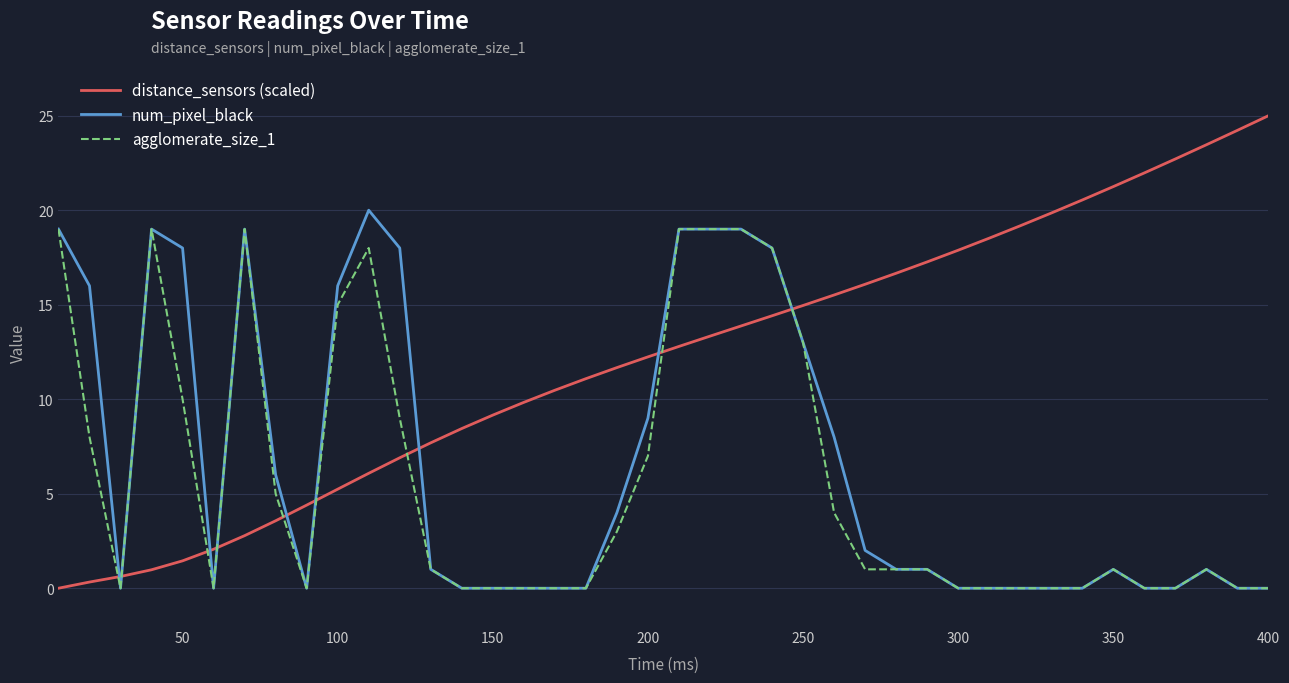

What is the sum of all distance_sensors (scaled) values?

484.5